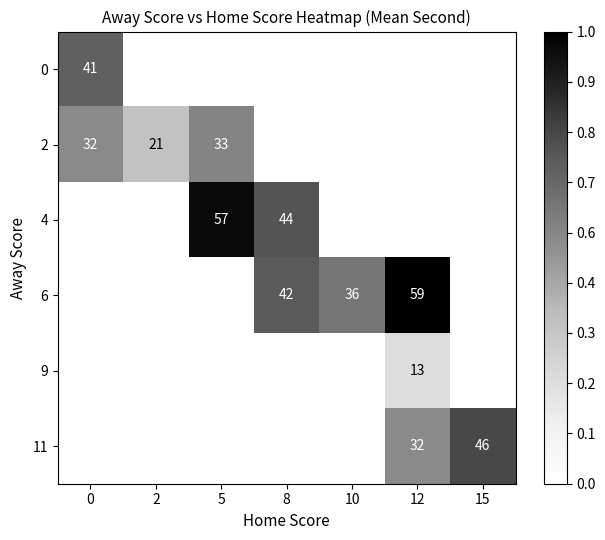

At how many categories does at least one series exceed 0?

7